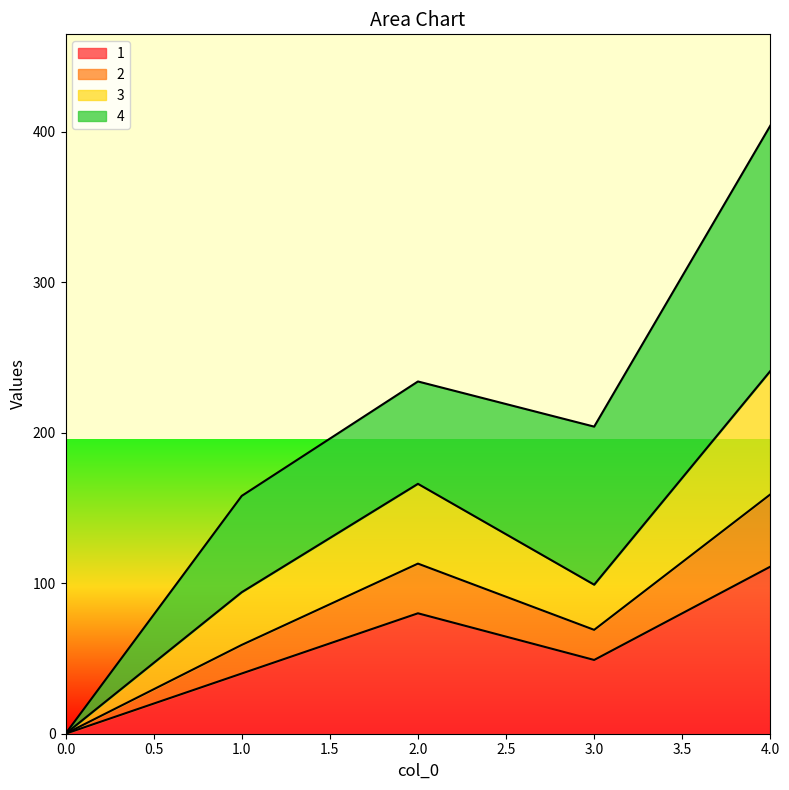

True or false: 3 and 2 cross at least once.

False